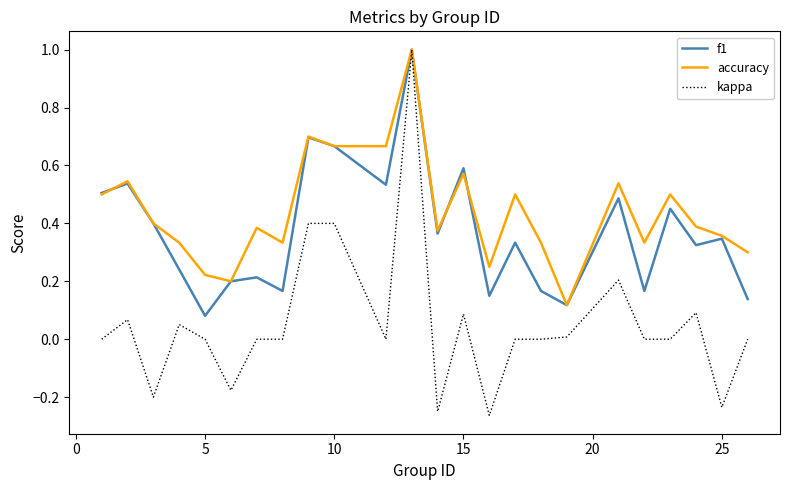

What are all the series names shown in the legend?

f1, accuracy, kappa